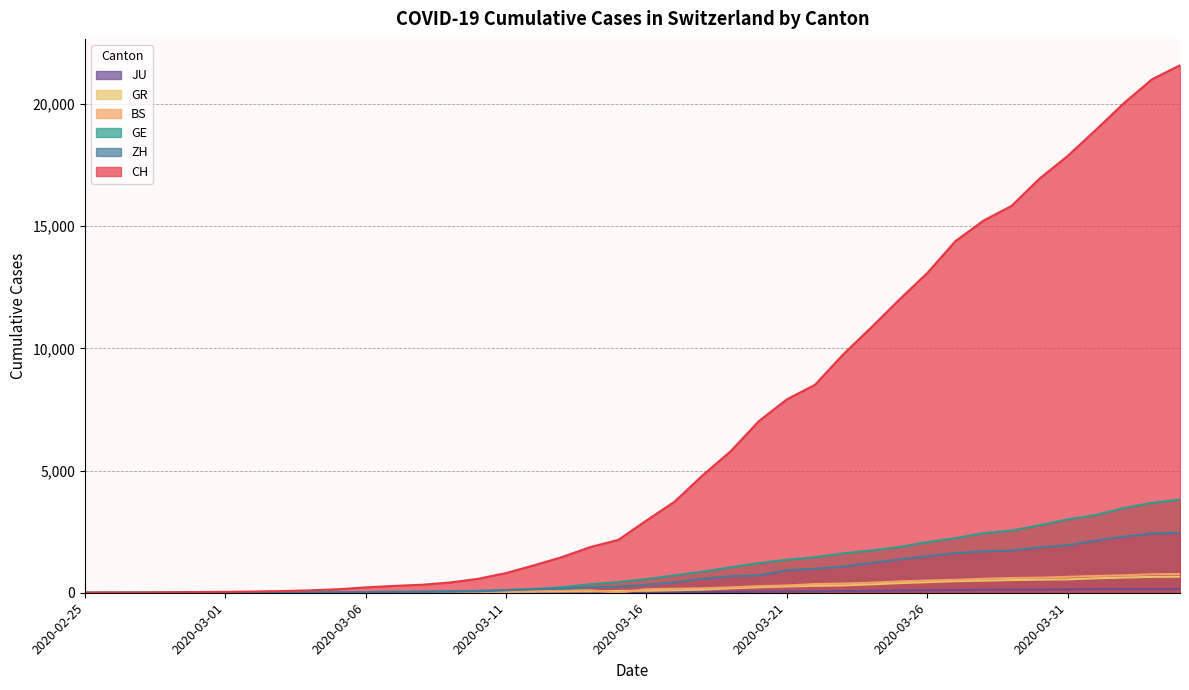

True or false: CH and GR intersect in this chart.

False